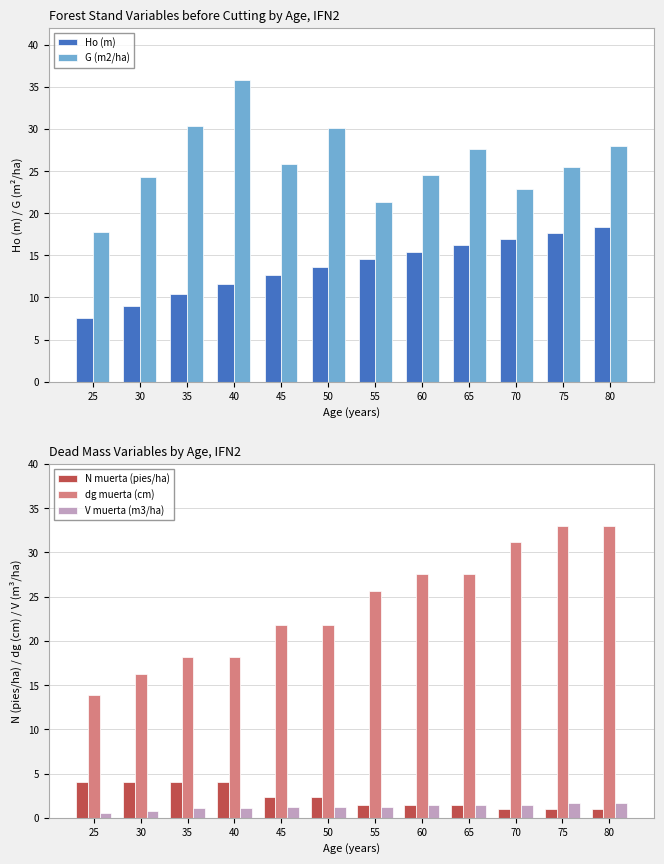

Reading right to left, list all the values displayed in this chart.

Ho (m): 18.3	17.7	17.0	16.2	15.4	14.6	13.6	12.6	11.6	10.4	9.0	7.6
G (m2/ha): 28.0	25.5	22.9	27.7	24.6	21.4	30.1	25.9	35.8	30.3	24.3	17.8
N muerta (pies/ha): 1.0	1.0	1.0	1.4	1.4	1.4	2.4	2.4	4.0	4.0	4.0	4.0
dg muerta (cm): 33.0	33.0	31.2	27.5	27.5	25.6	21.8	21.8	18.2	18.2	16.3	13.9
V muerta (m3/ha): 1.7	1.7	1.5	1.4	1.4	1.2	1.2	1.2	1.1	1.1	0.8	0.5